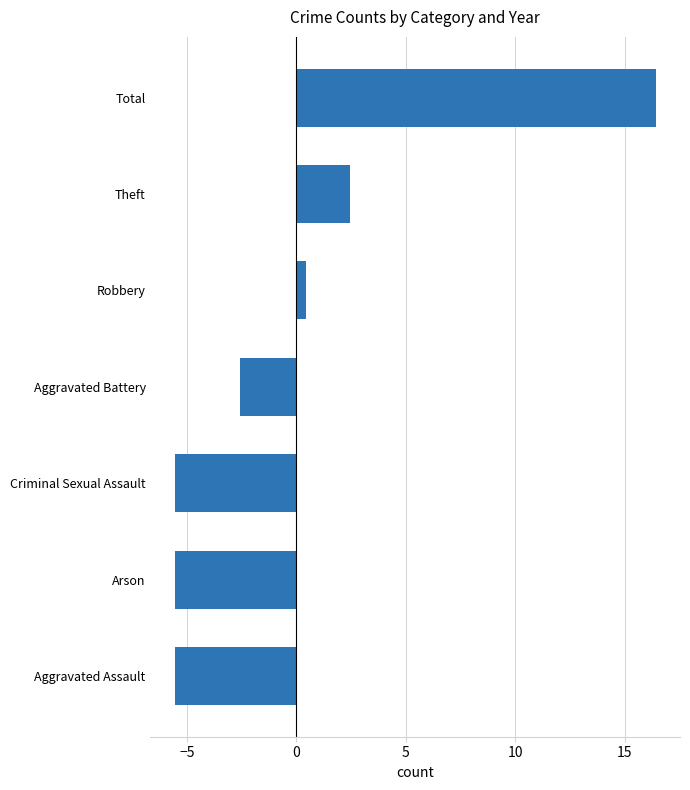

What is the change in value from Aggravated Battery to Arson?

-3.0